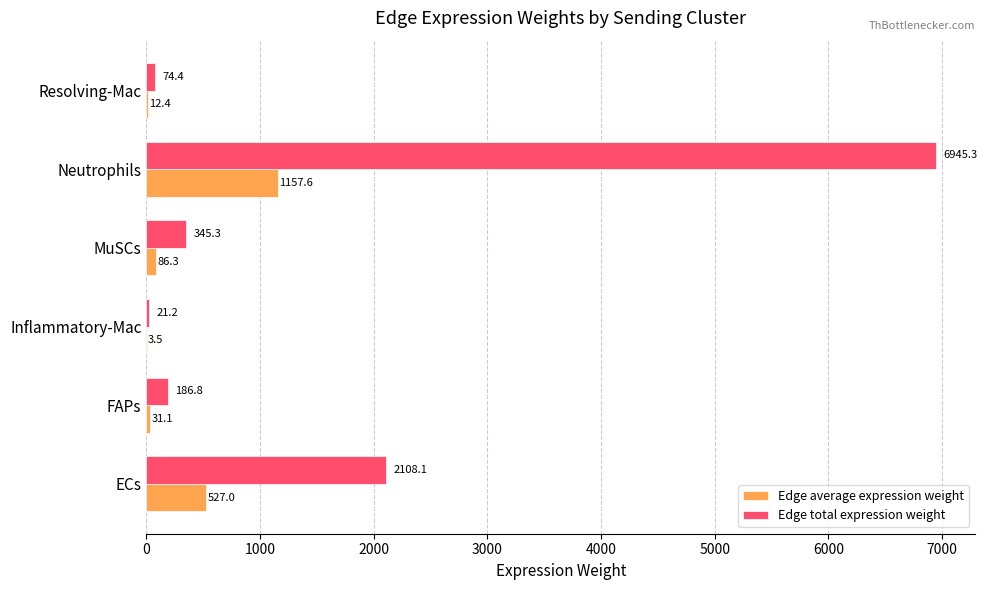

Which series changed the most between Inflammatory-Mac and MuSCs?

Edge total expression weight